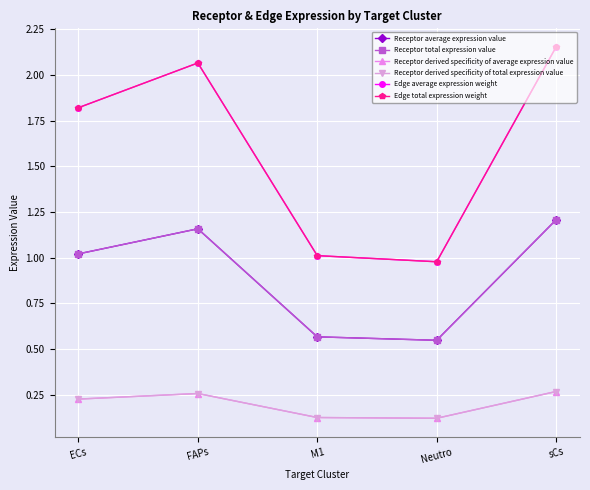

Does the chart have visible grid lines?

Yes